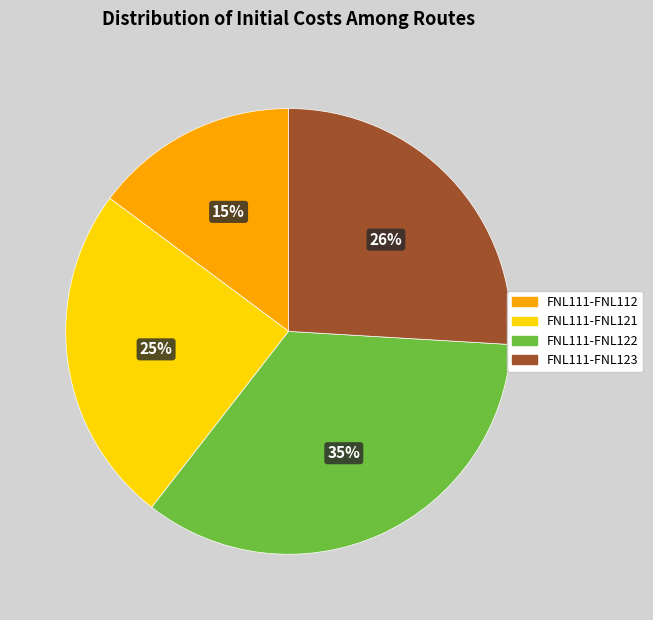

To the nearest percent, what is the difference between the largest and smallest slice percentages?

20%